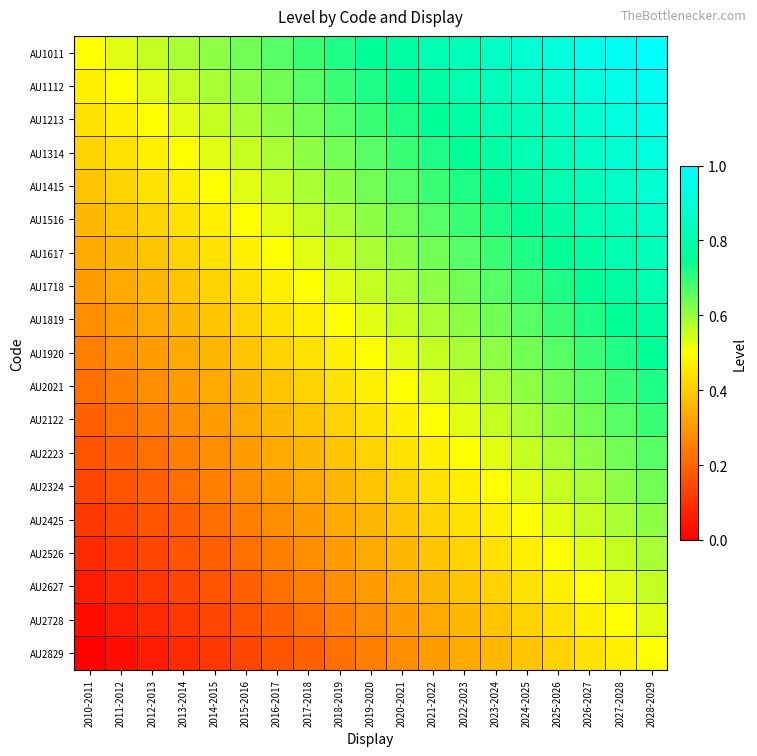

Which series has the largest range (max minus min)?

AU1011